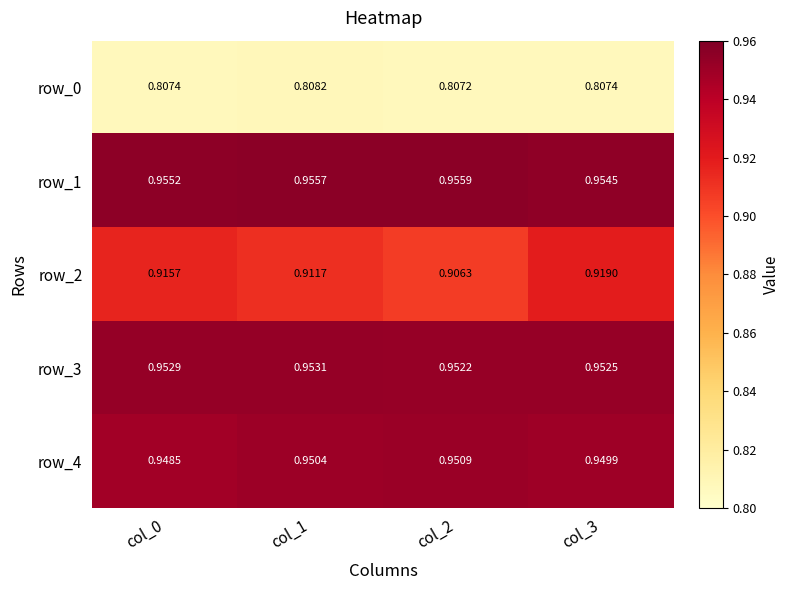

The row_3 series shows 0.4 at col_3. True or false?

False